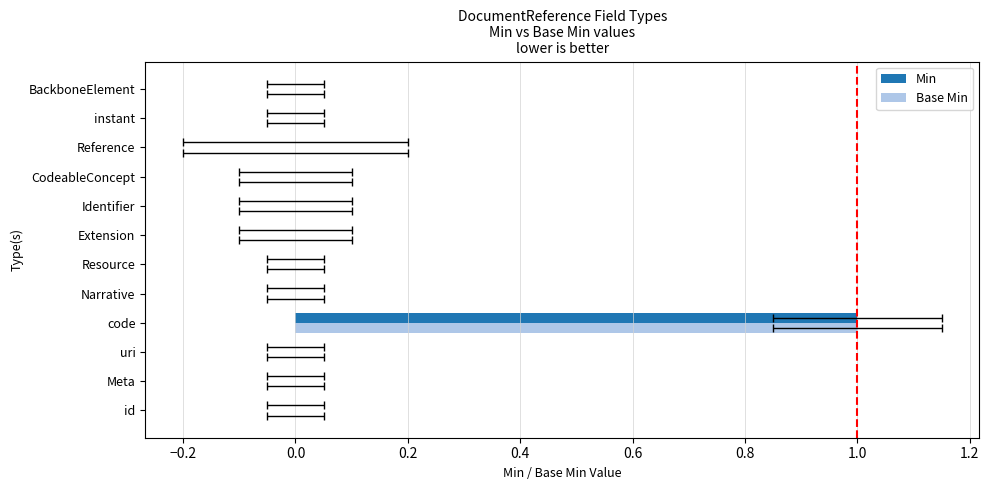

Is it true that Base Min equals 0 at Extension?

False